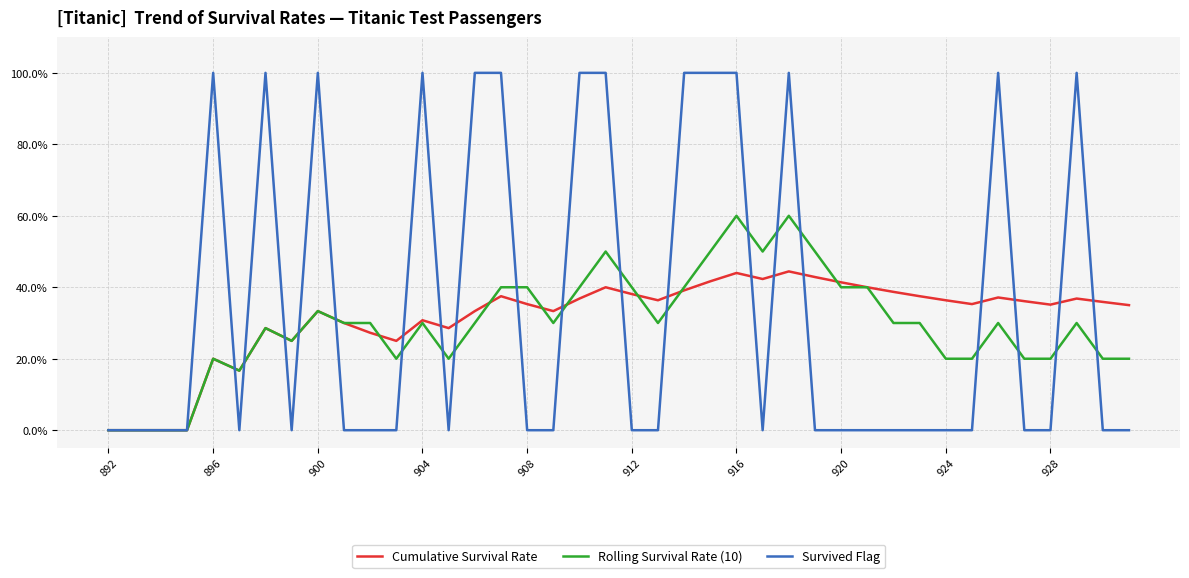

Which series has the largest range (max minus min)?

Survived Flag